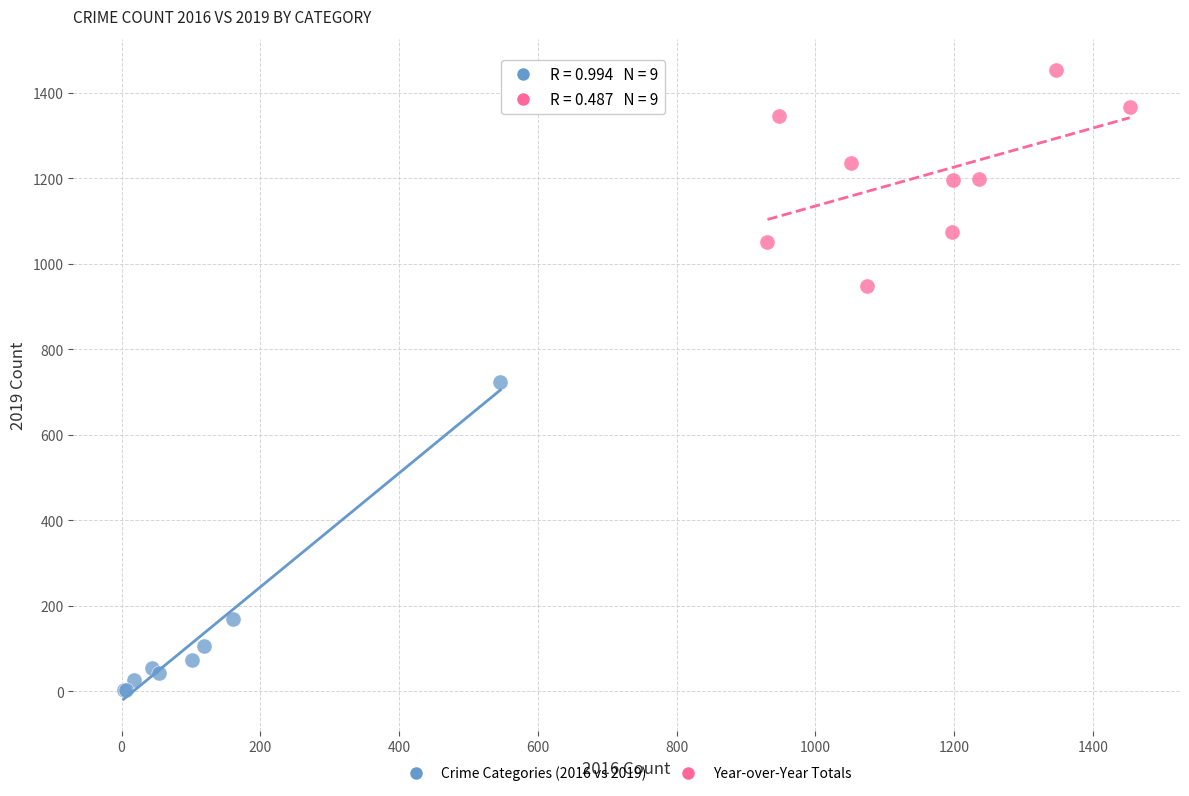

Which series has the widest spread of Y values?

Crime Categories (2016 vs 2019)